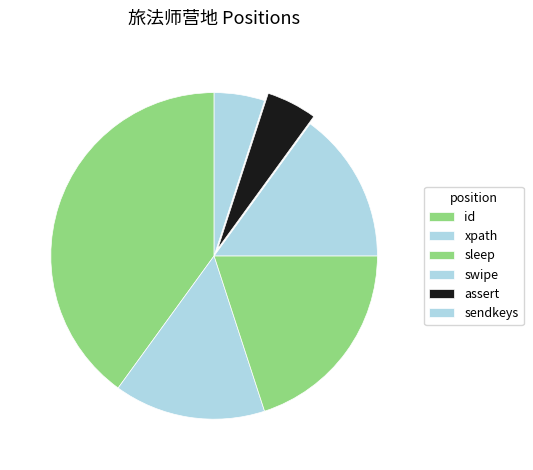

Approximately how many times larger is the value at swipe compared to id?

0.4